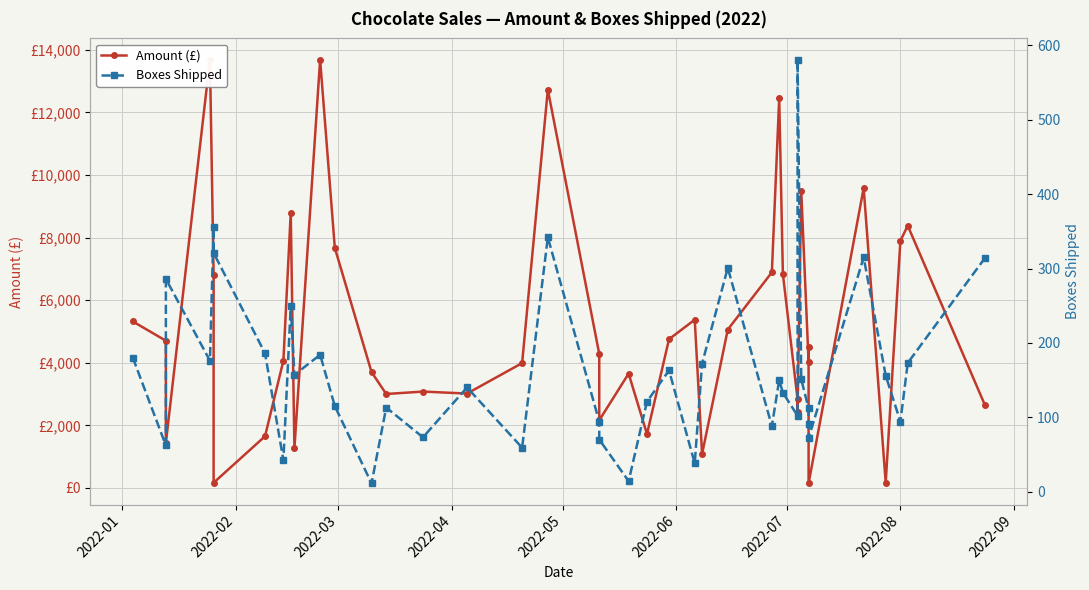

How many lines are shown in the chart?

2